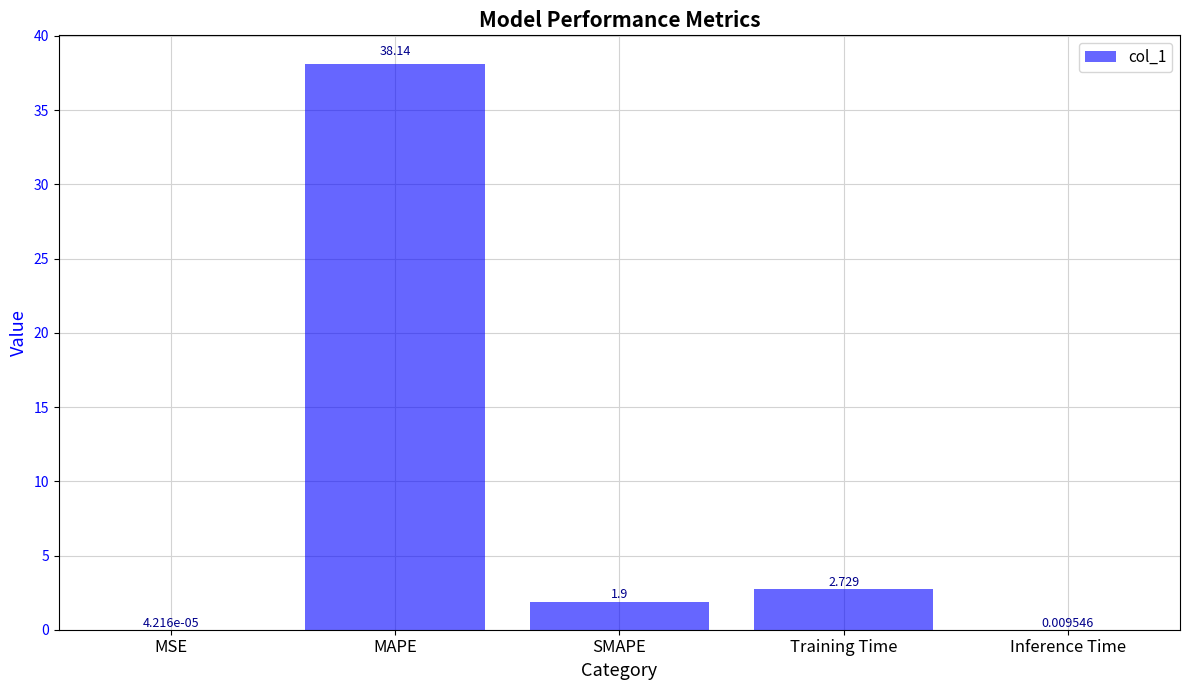

At which category does the chart reach its peak across all series?

MAPE